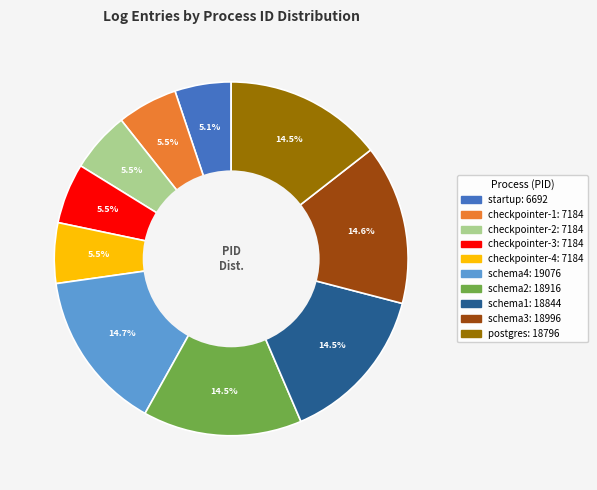

Does any single category account for the majority?

No